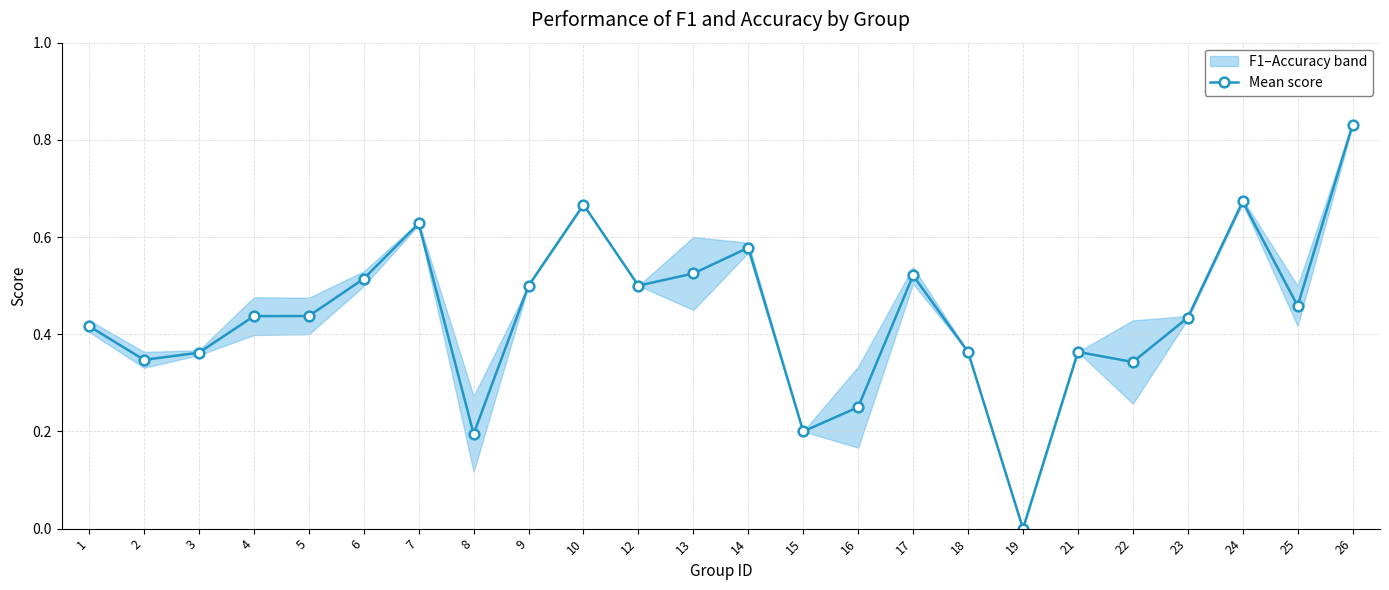

True or false: the data shows 0.5 at 17.

True